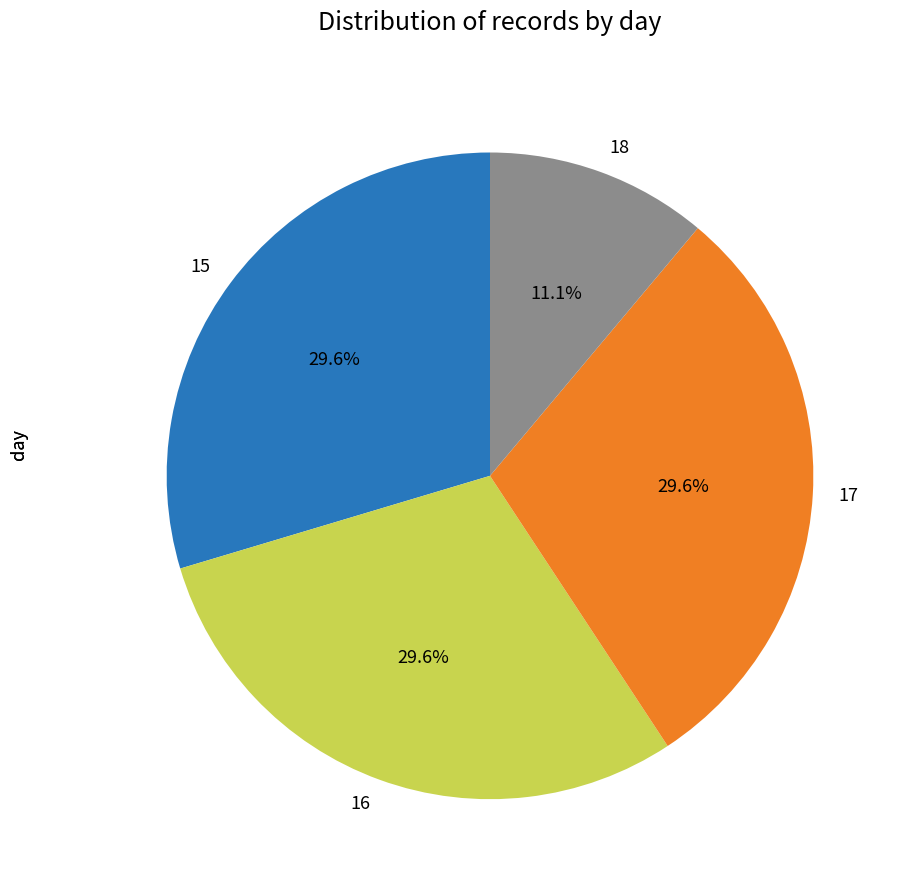

To the nearest percent, what is the average slice percentage?

25%